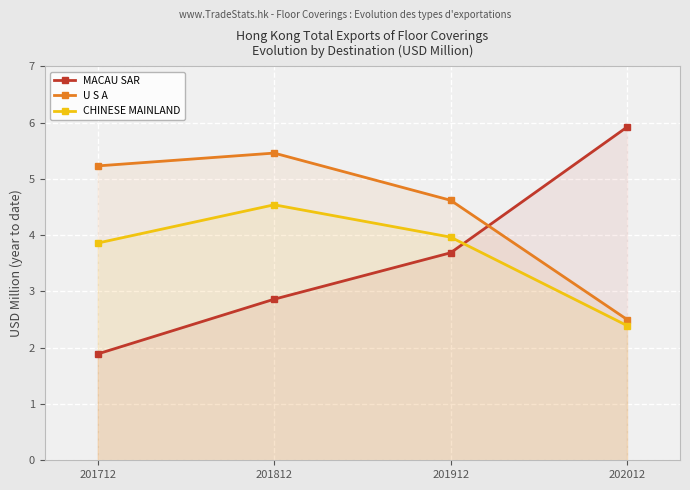

At which label is MACAU SAR closest to 3?

201812